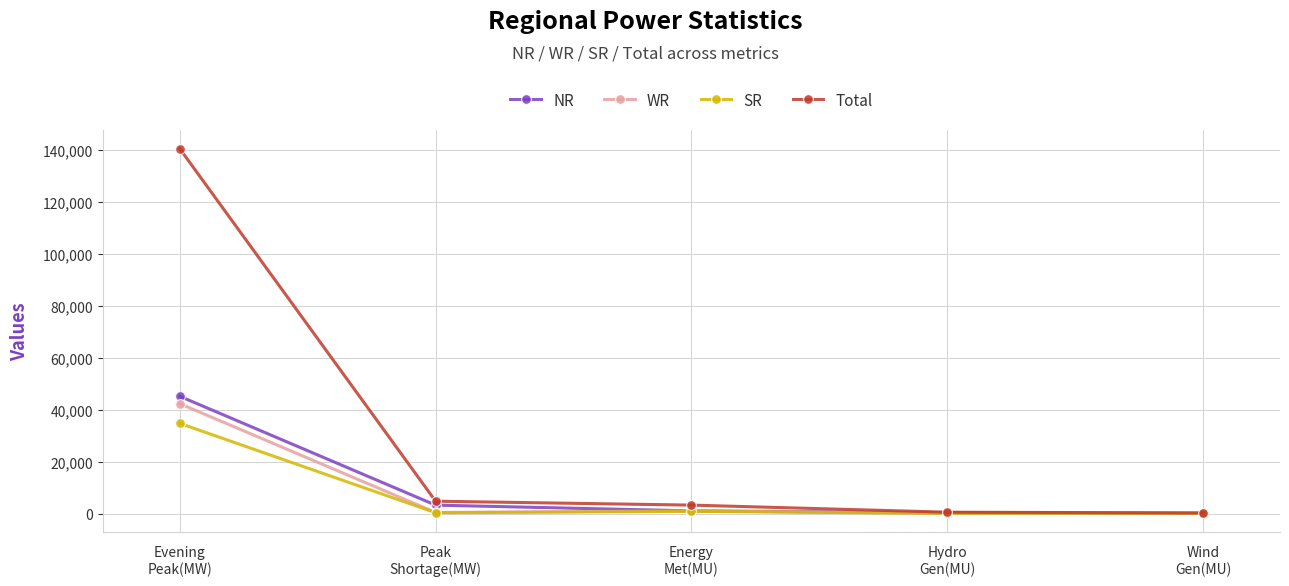

Which series has the widest spread of values?

Total